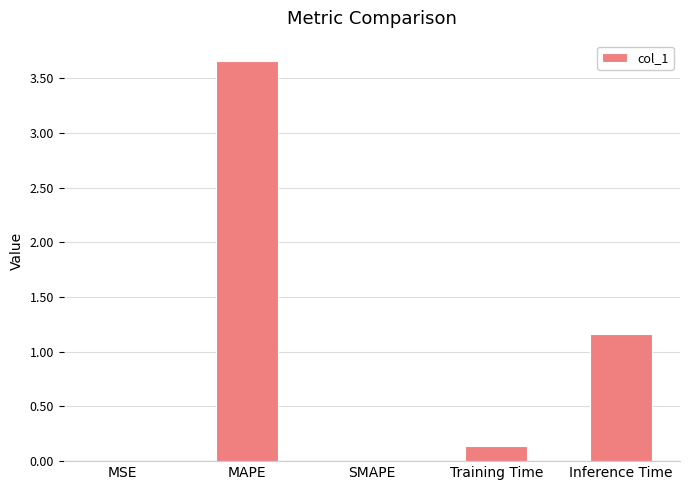

What is the sum of the values at Training Time and Inference Time?

1.3